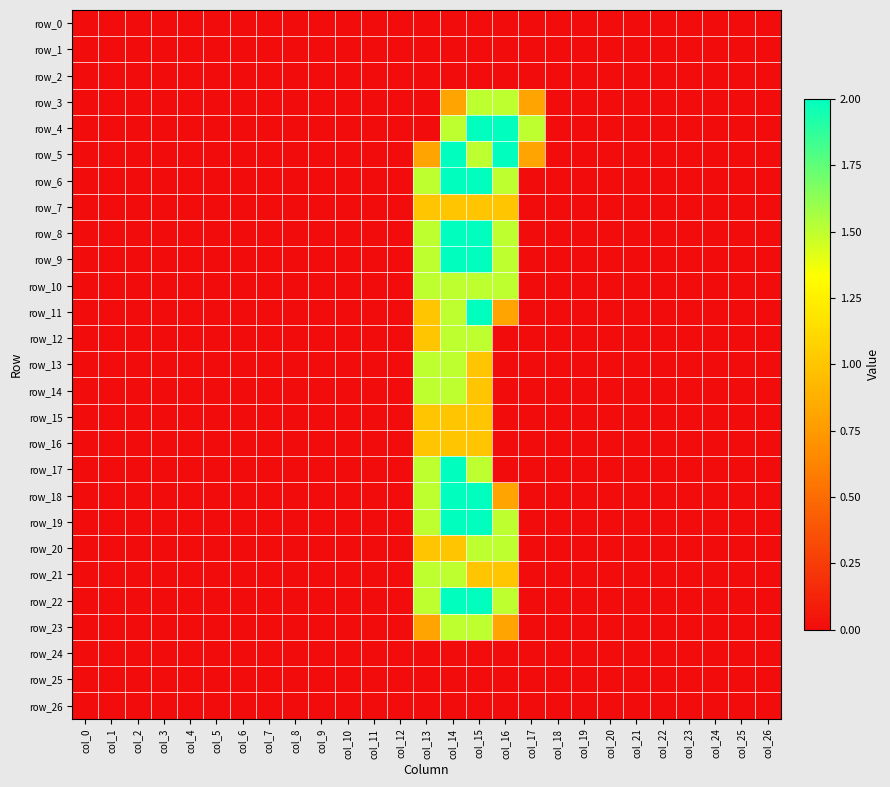

Rank the categories by row_8 value from lowest to highest.

col_0, col_1, col_2, col_3, col_4, col_5, col_6, col_7, col_8, col_9, col_10, col_11, col_12, col_17, col_18, col_19, col_20, col_21, col_22, col_23, col_24, col_25, col_26, col_13, col_16, col_14, col_15